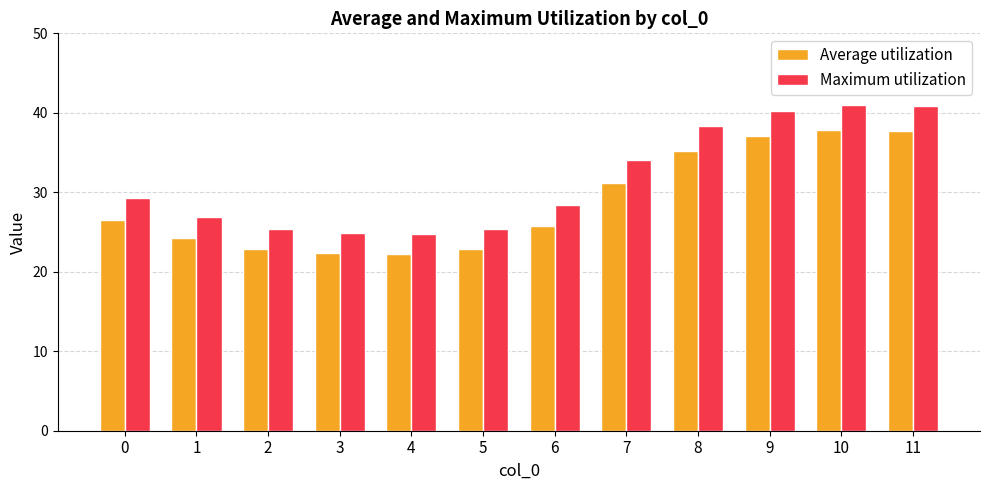

What is the sum of all Maximum utilization values?

379.5